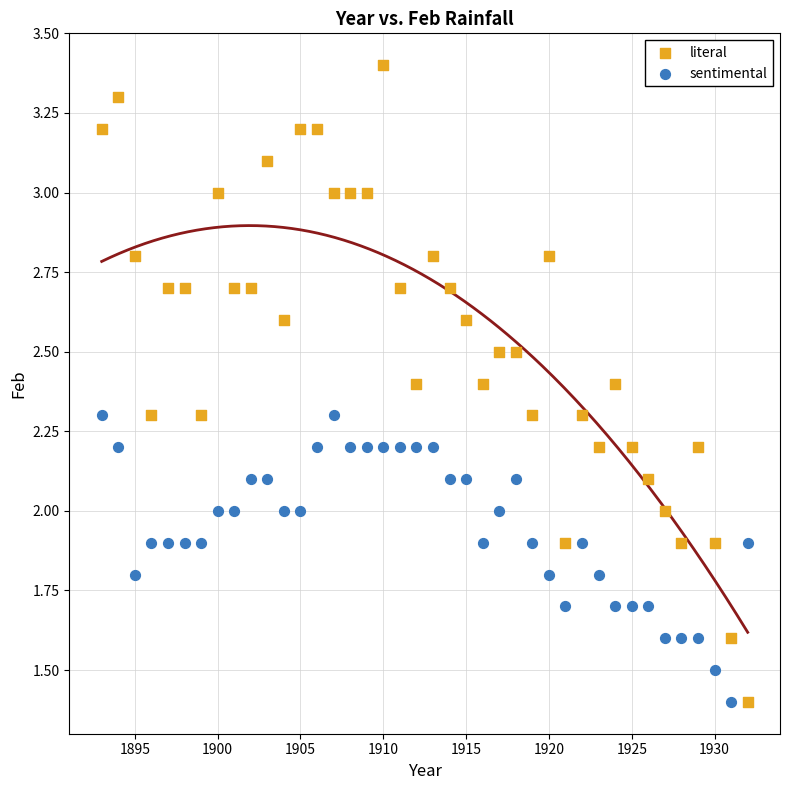

Across all data points, what is the range of X values (max minus min)?

39.0